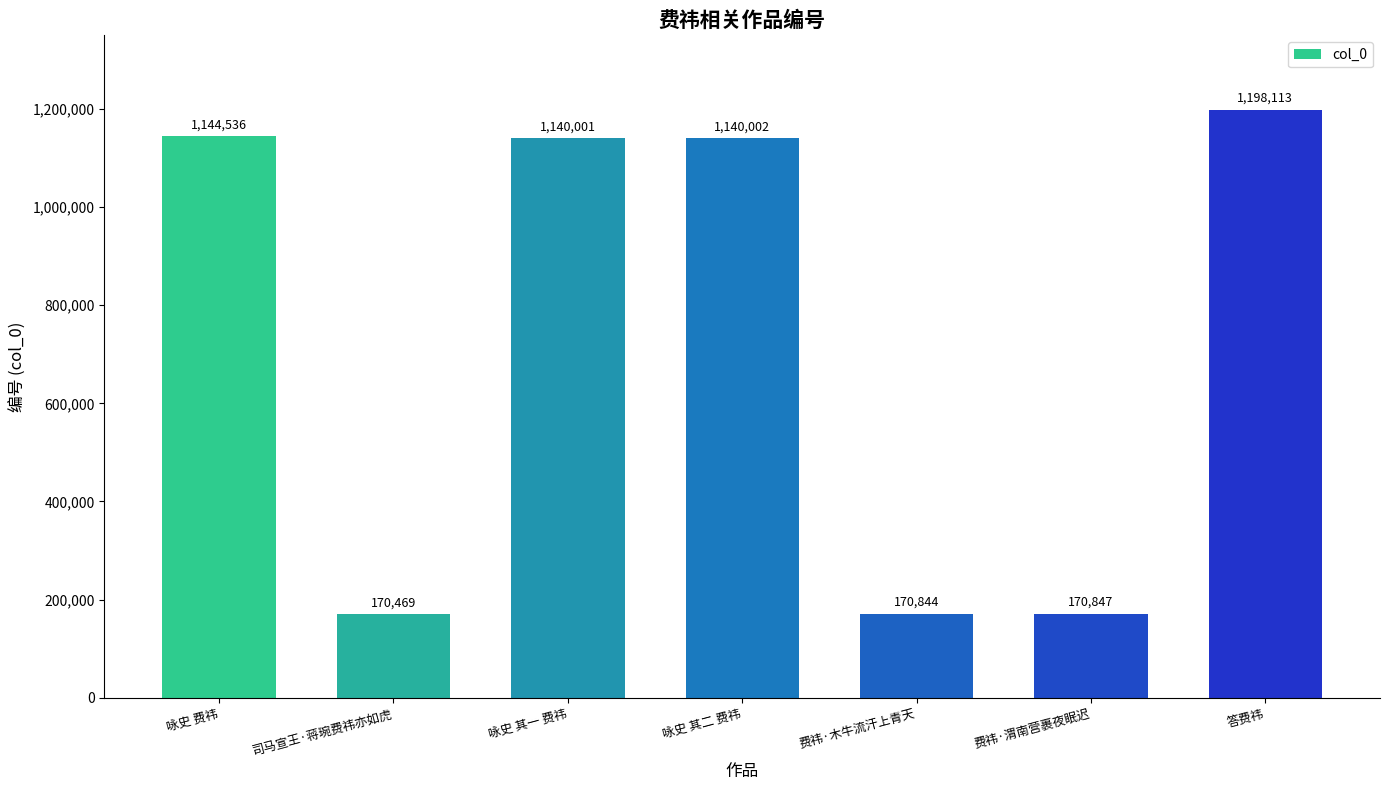

What is the greatest value displayed?

1198113